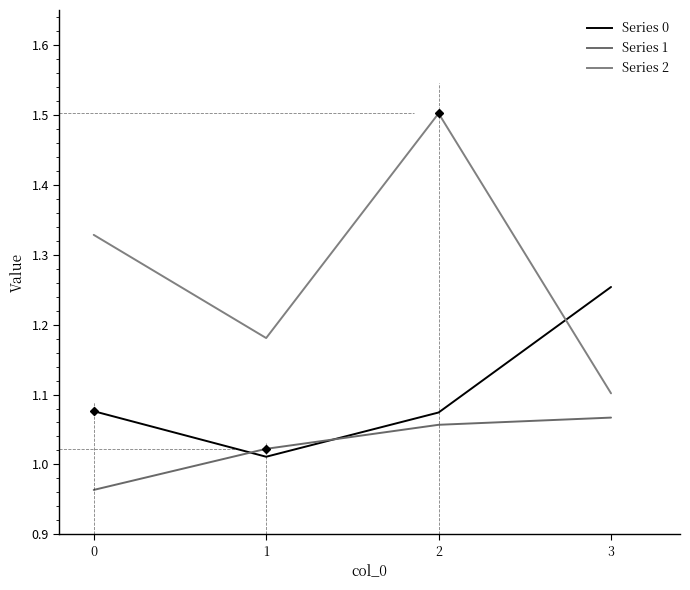

List the labels in order of Series 1 value, largest first.

3, 2, 1, 0